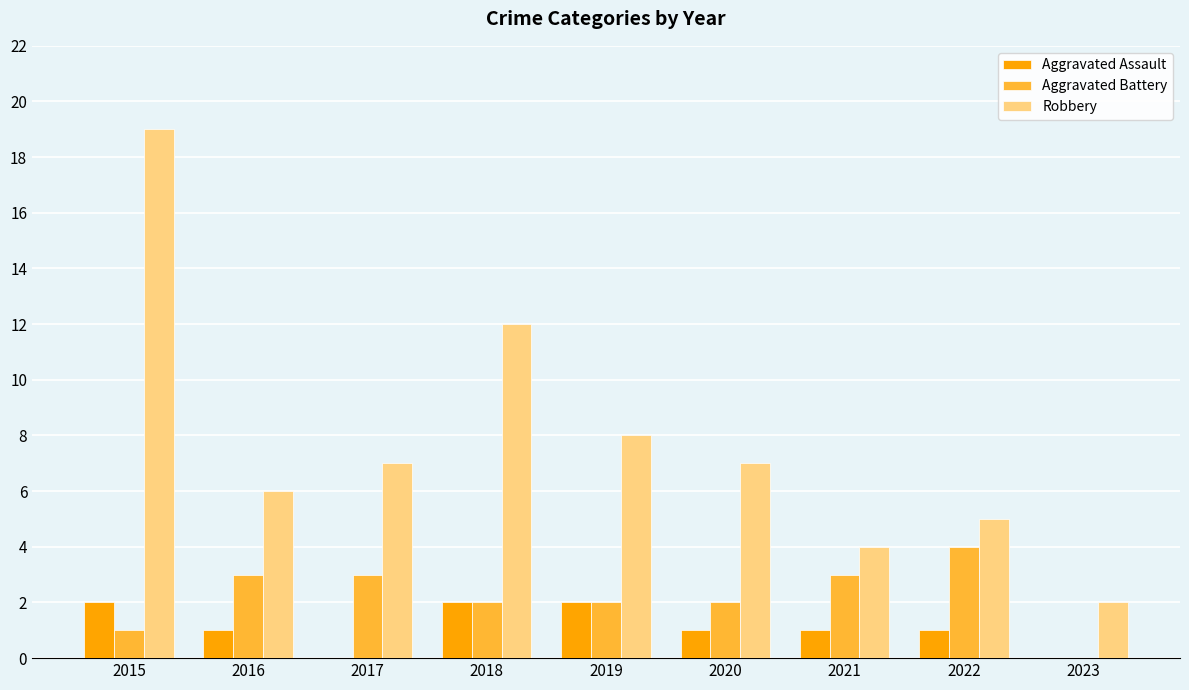

Which series has the largest total across all categories?

Robbery